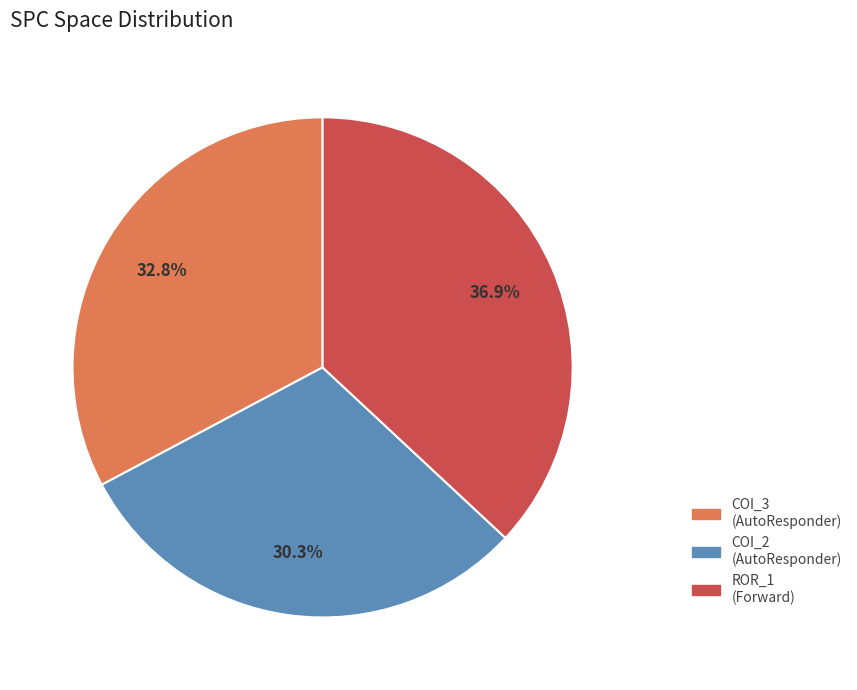

Is there a majority slice in this chart?

No